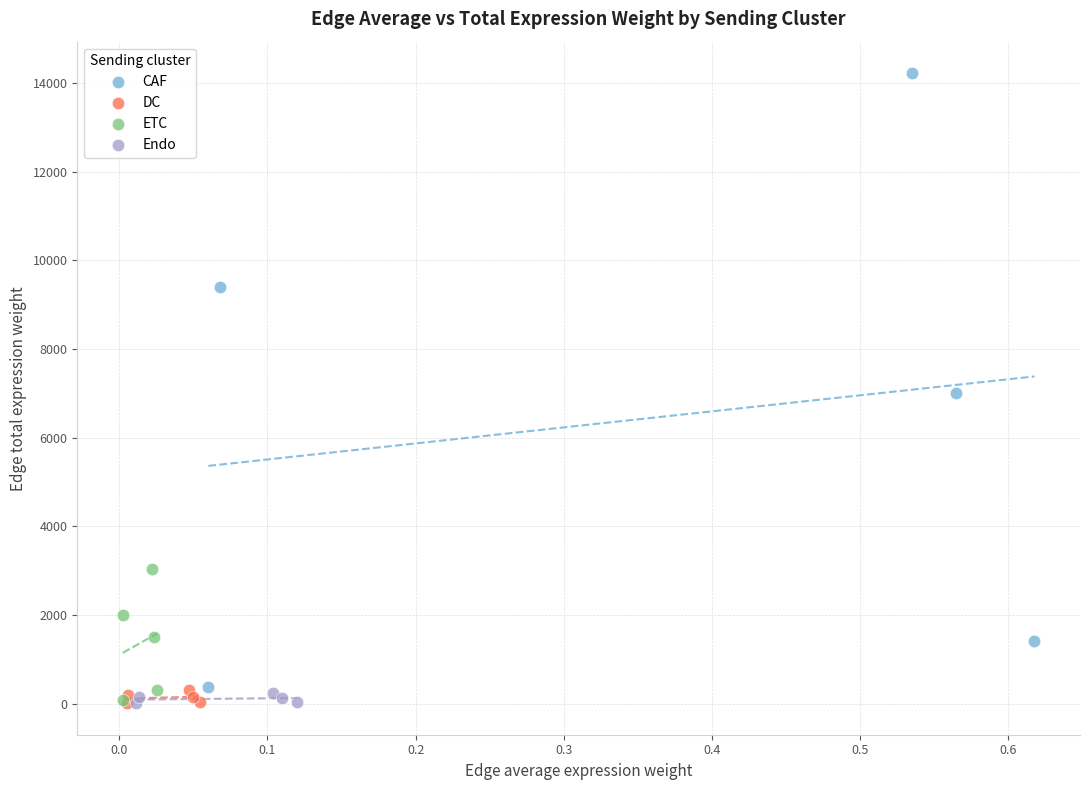

Which series contains the highest Y value?

CAF